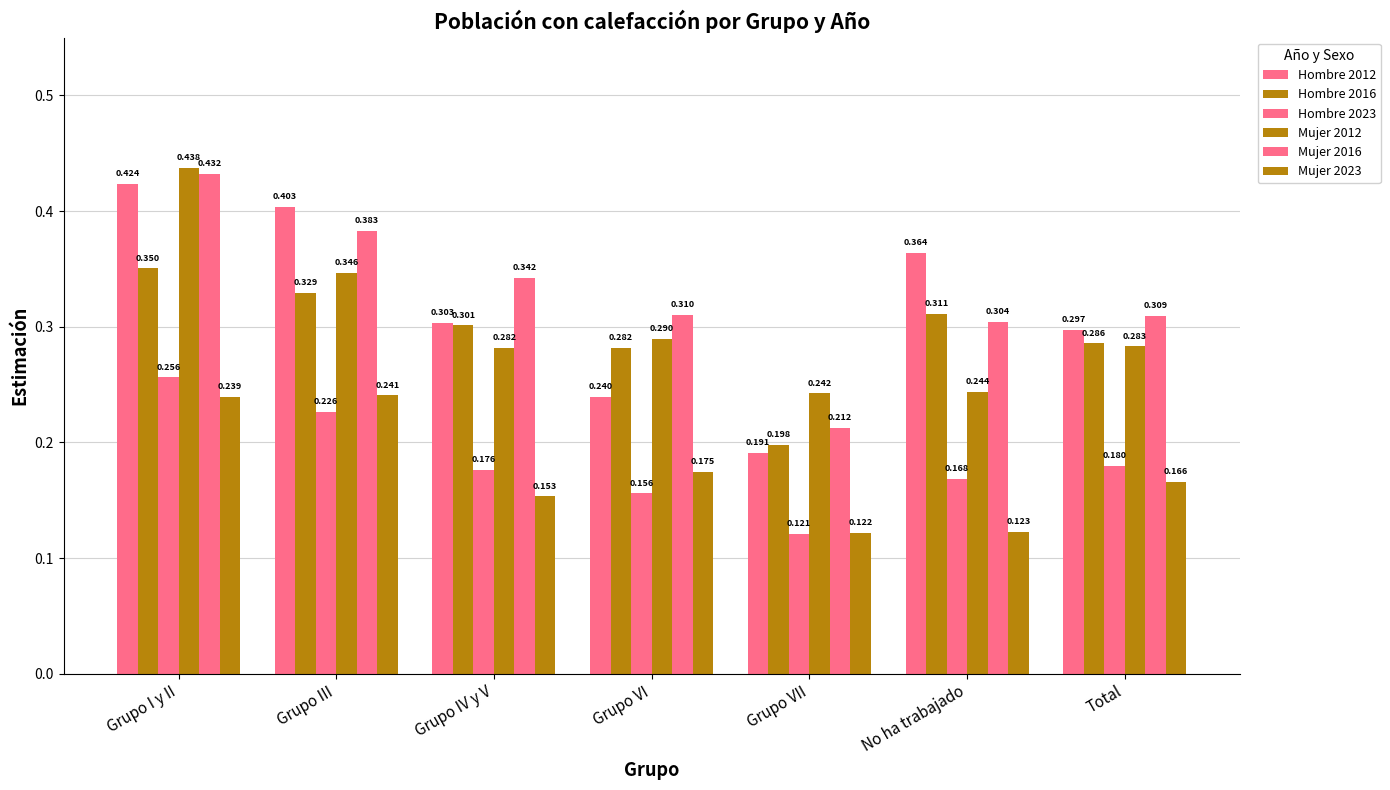

How many bars are there in each group?

6